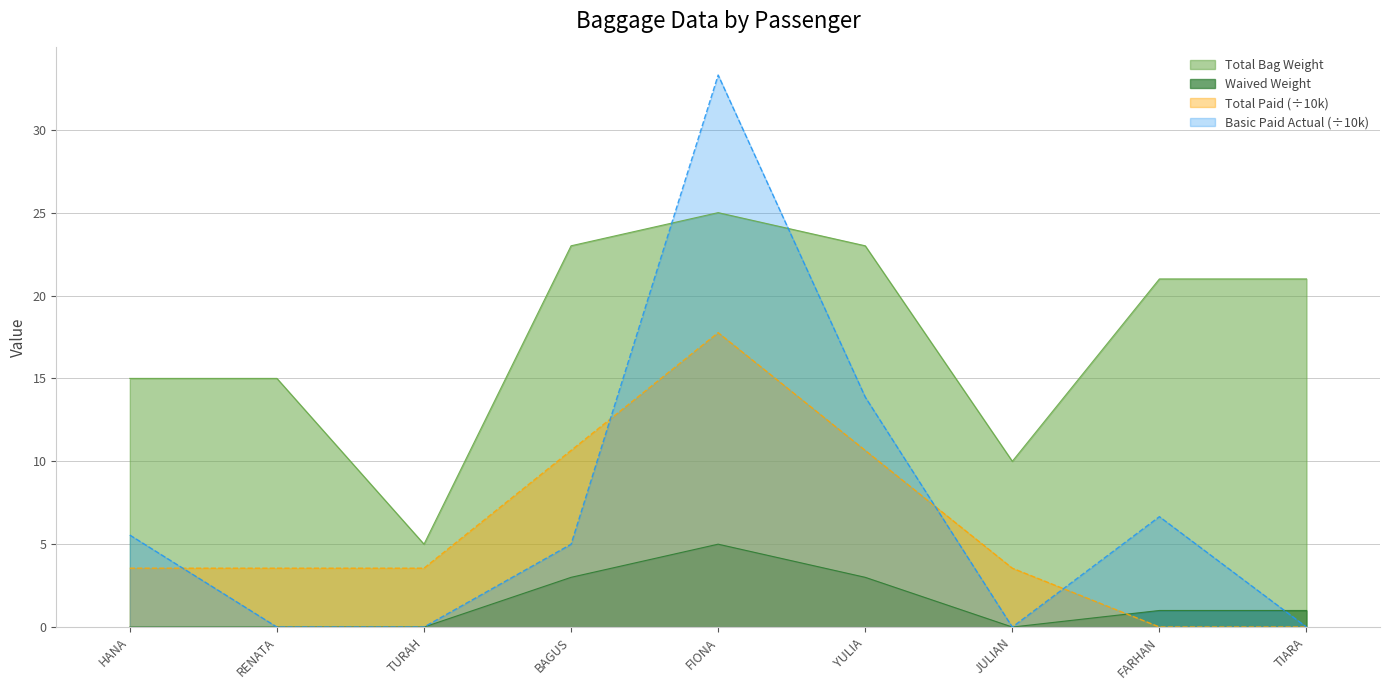

Which series has the largest range (max minus min)?

Basic Paid Actual (÷10k)